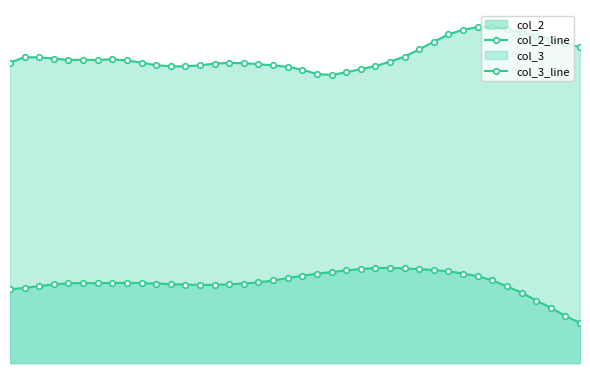

Which series has the largest total across all categories?

col_3_line